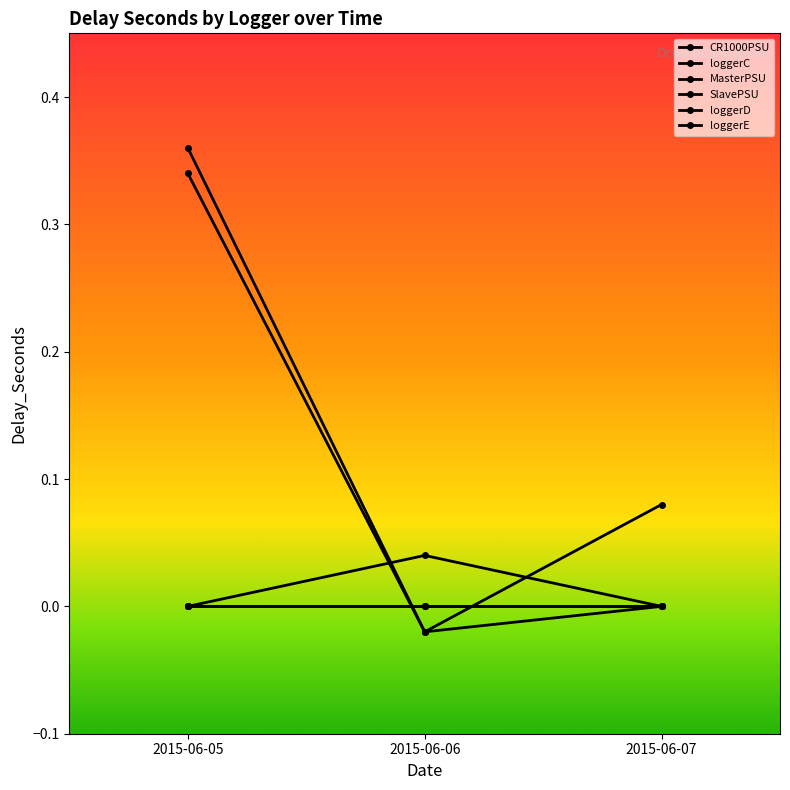

Between 2015-06-05 and 2015-06-06, which series saw the biggest shift?

SlavePSU